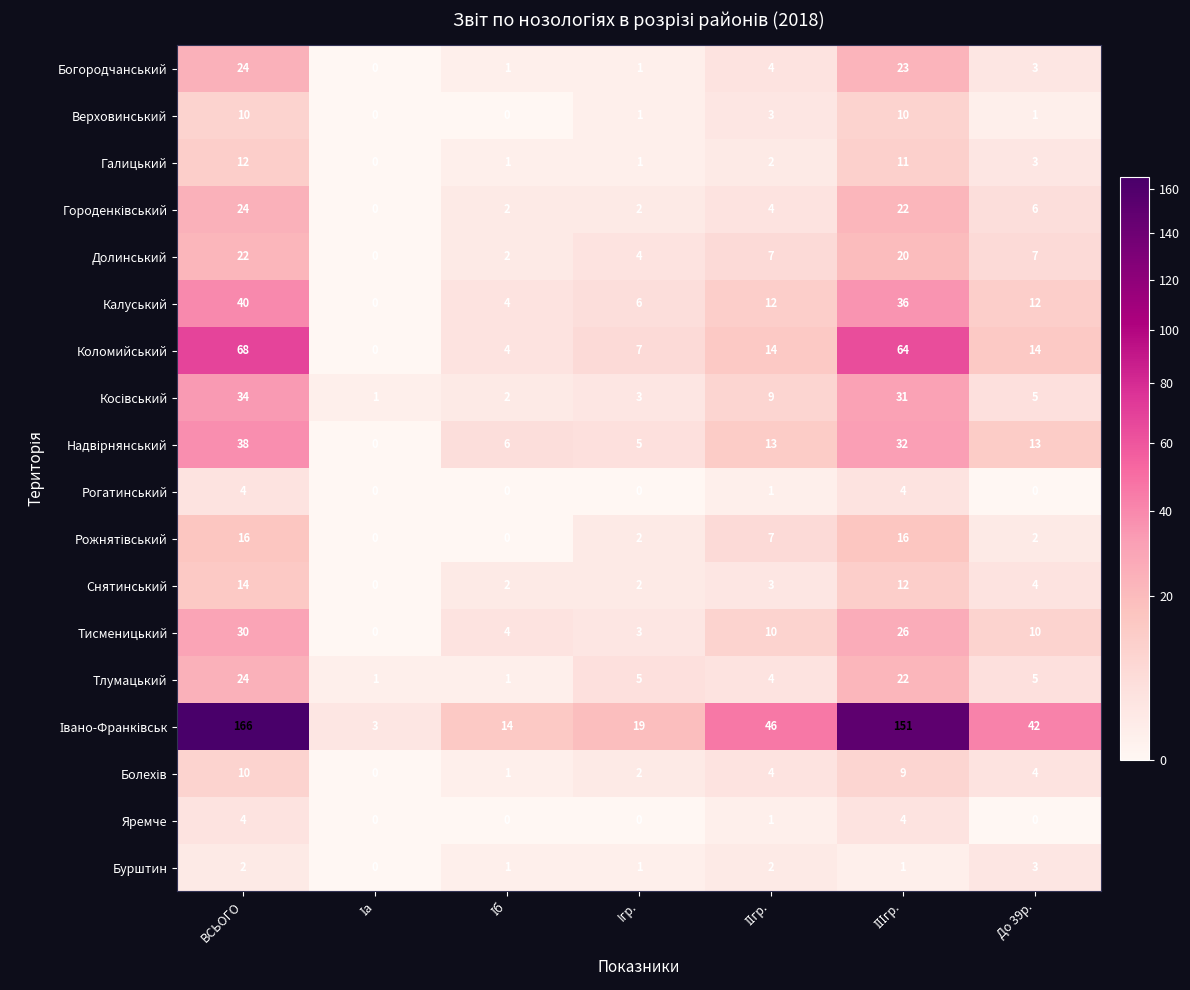

What is the difference between the maximum and minimum values in the Тлумацький series?

23